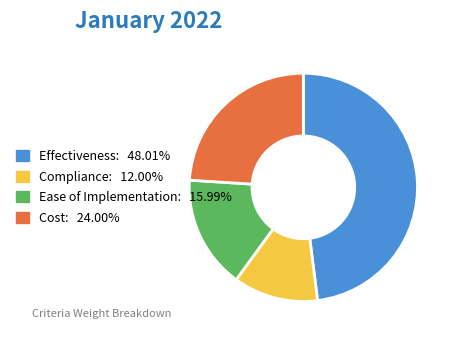

Rank the categories by value from lowest to highest.

Compliance, Ease of Implementation, Cost, Effectiveness